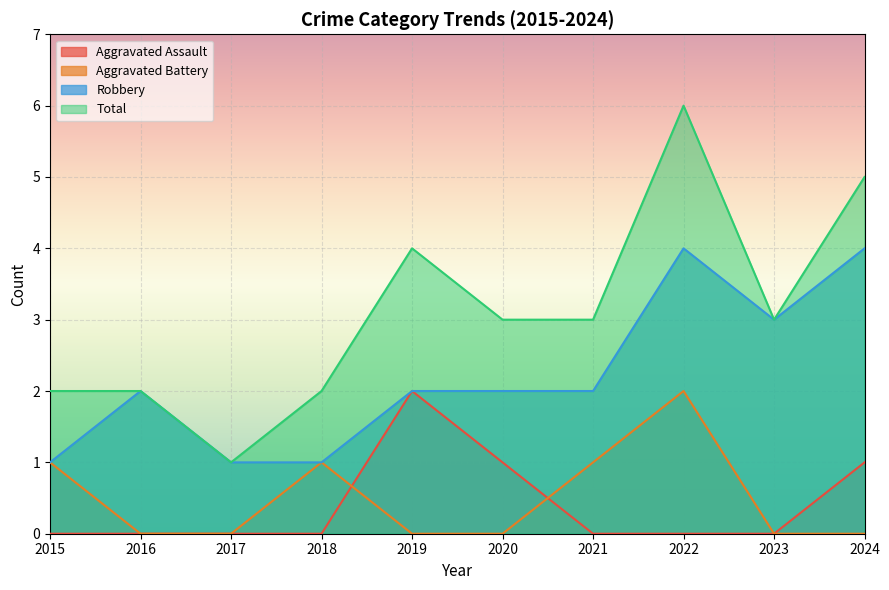

What is the difference between the second highest and second lowest values in the Aggravated Assault series?

1